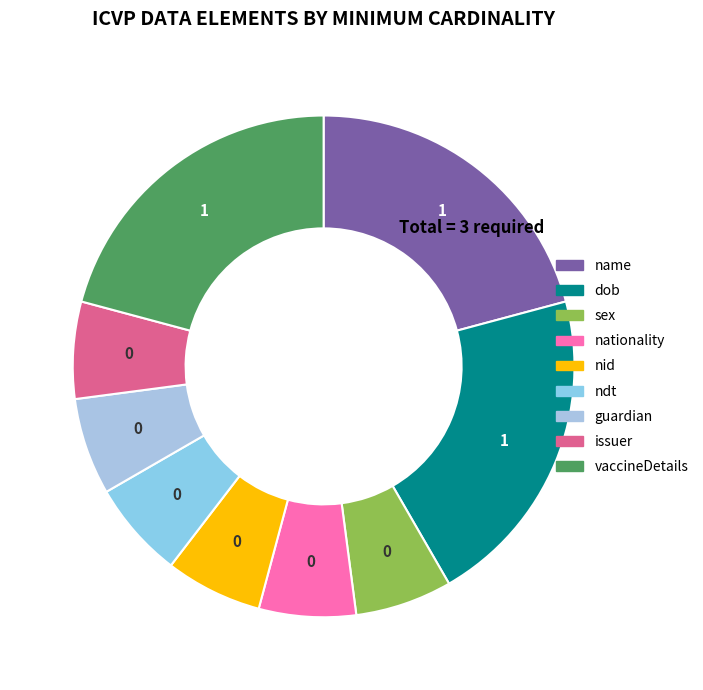

How many slices are in this pie chart?

9